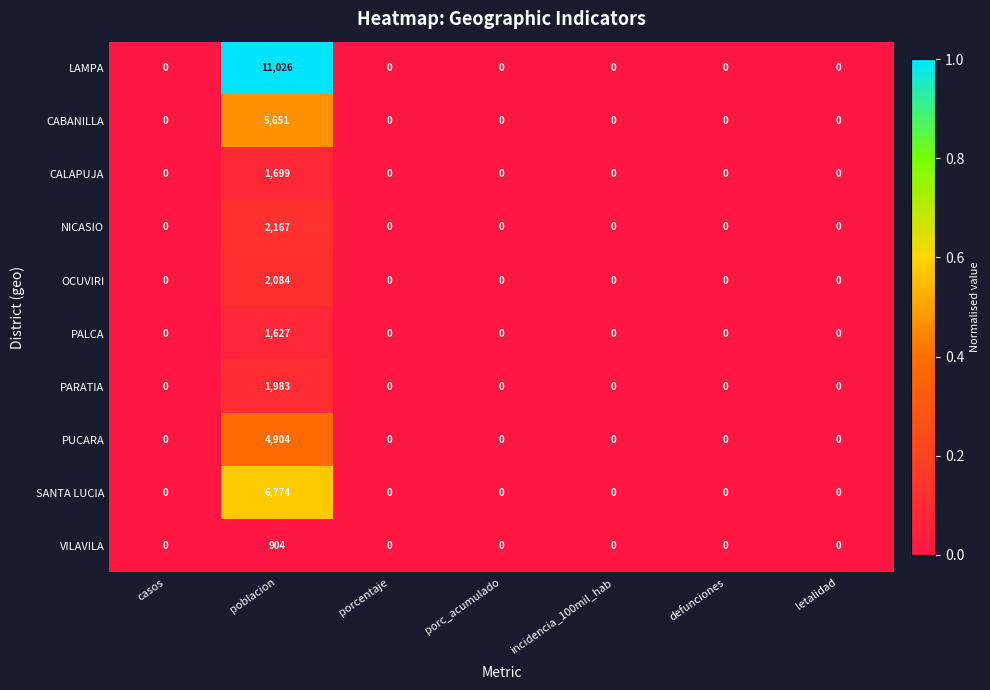

List the series in order of their peak value, lowest first.

VILAVILA, PALCA, CALAPUJA, PARATIA, OCUVIRI, NICASIO, PUCARA, CABANILLA, SANTA LUCIA, LAMPA